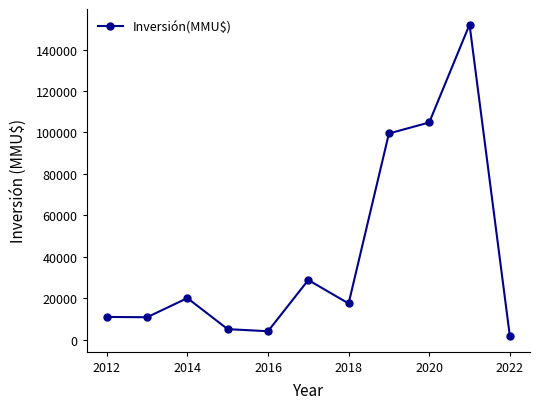

What is the sum of all values?

454835